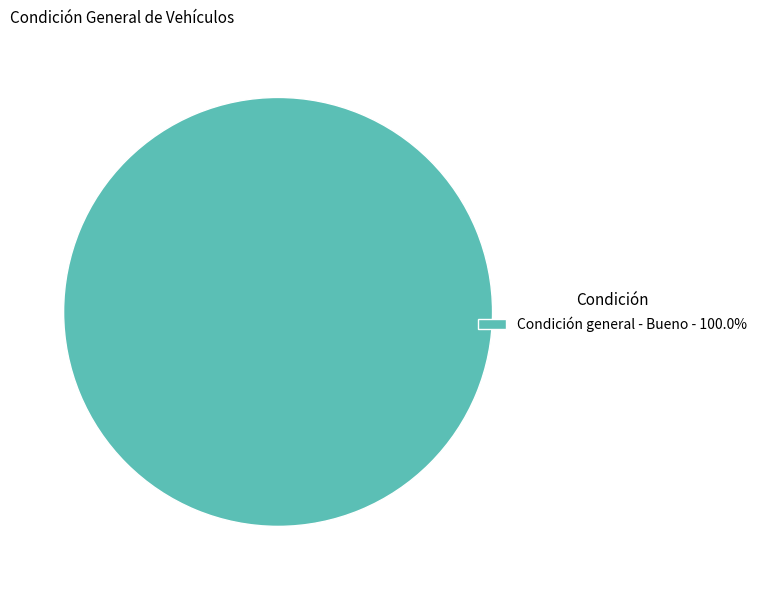

Count the number of slices in the pie.

1